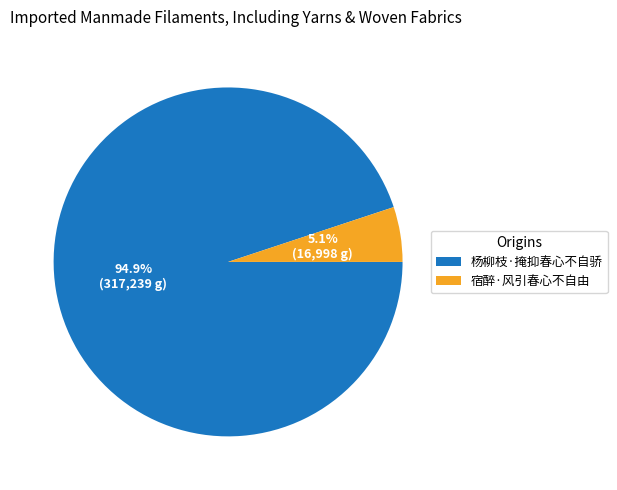

Approximately how many times larger is the value at 宿醉·风引春心不自由 compared to 杨柳枝·掩抑春心不自骄?

0.1